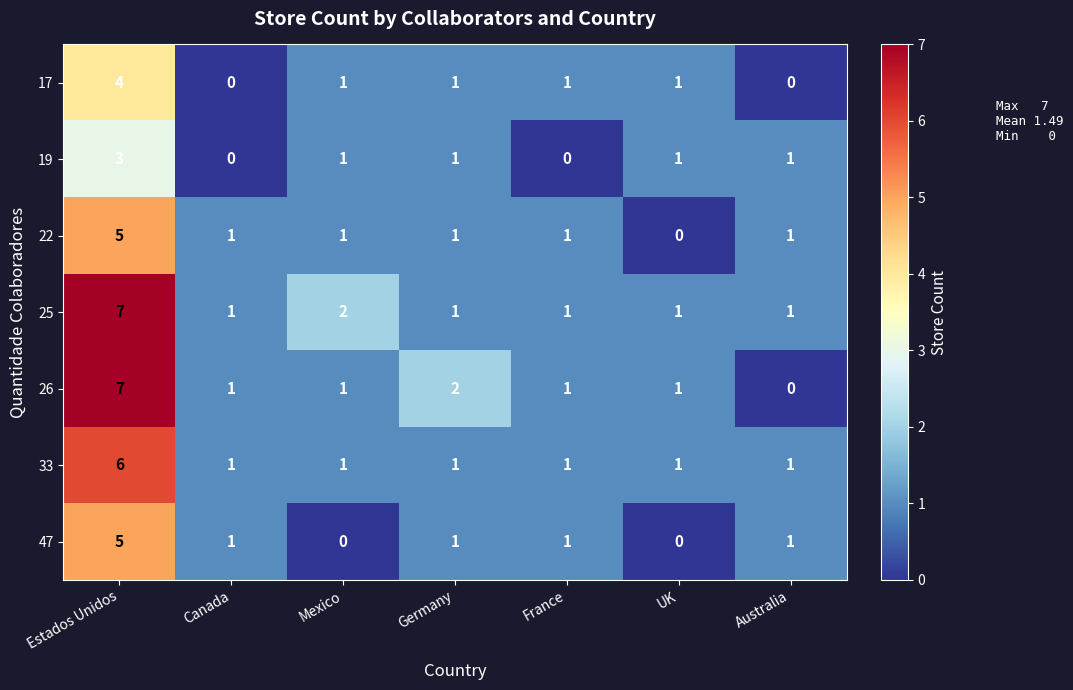

Which series has the largest range (max minus min)?

26